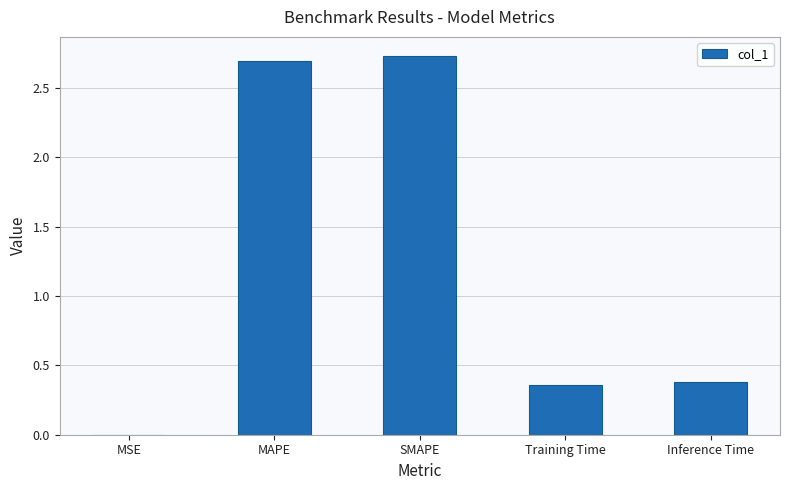

Is it true that the value at Inference Time is 0.2?

False